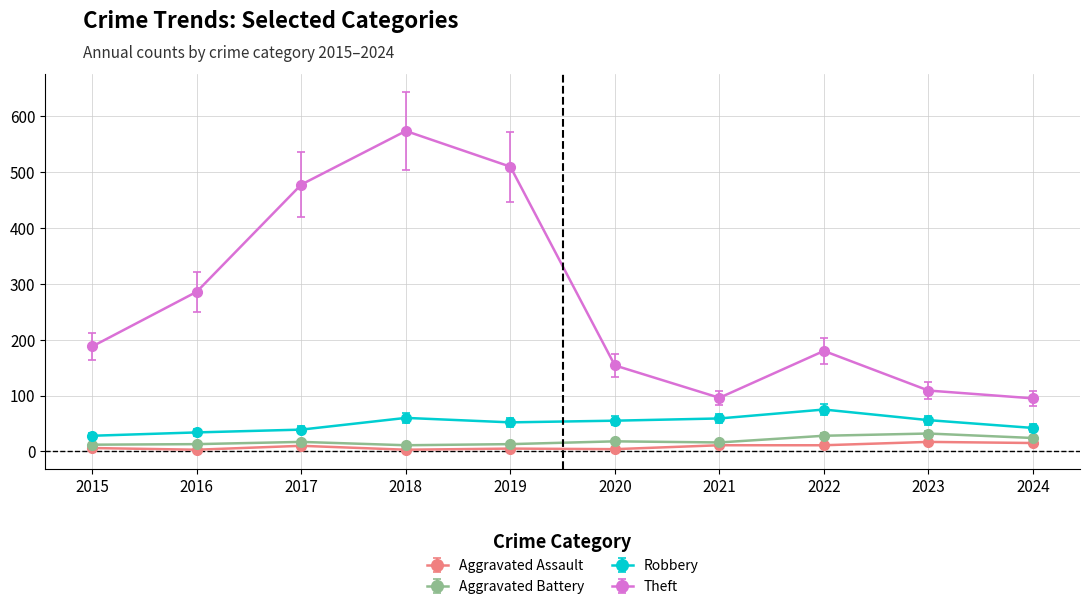

What is the maximum value for Aggravated Battery?

32